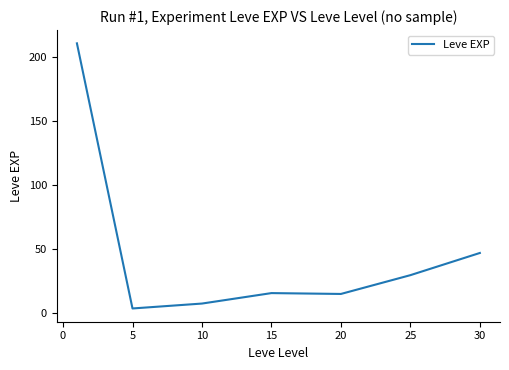

What is the average value?

47.0